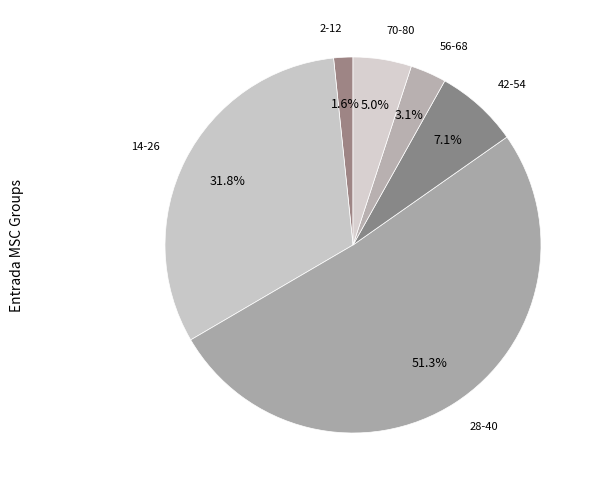

How many segments does this pie chart have?

6